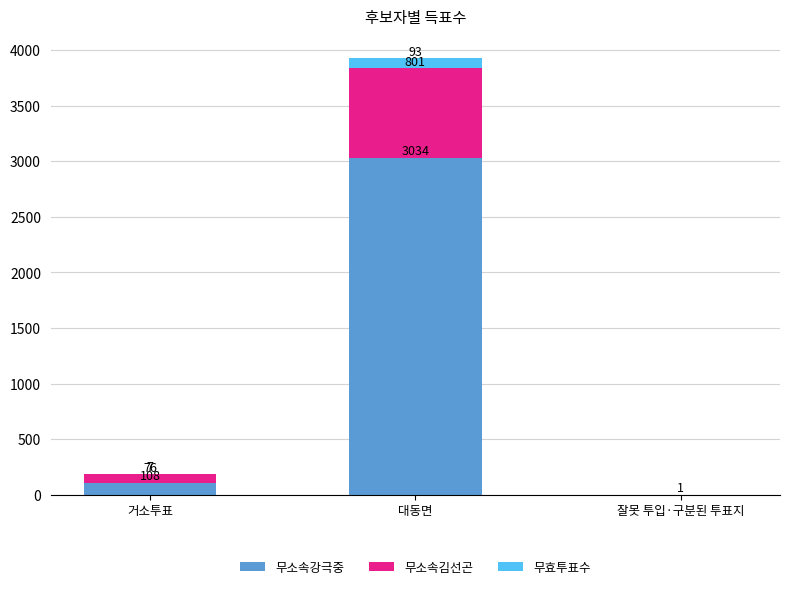

What is the sum of the 무소속강극중 values at 거소투표 and 대동면?

3142